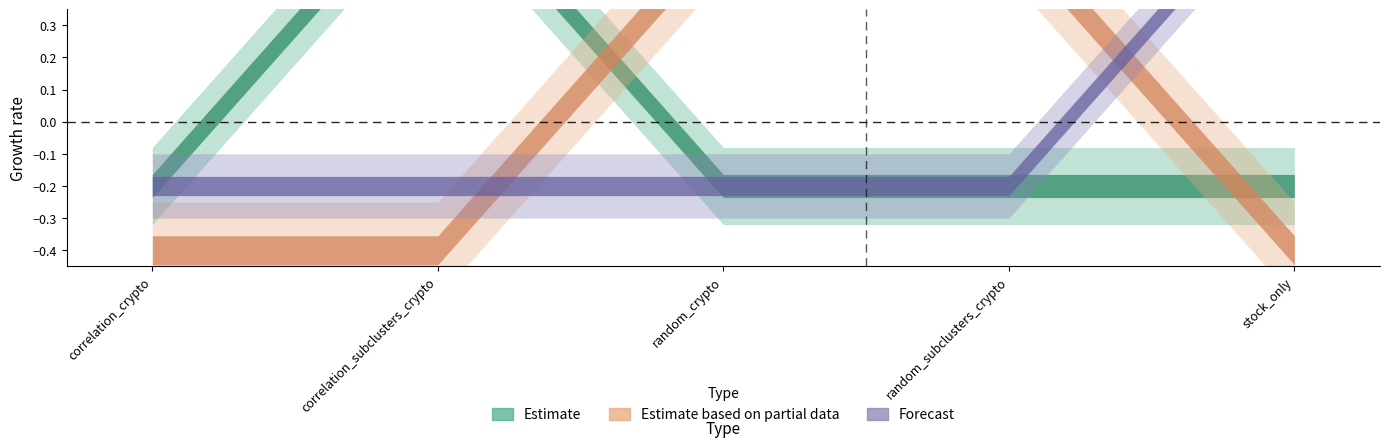

Which has a higher value, correlation_crypto or random_subclusters_crypto?

correlation_crypto